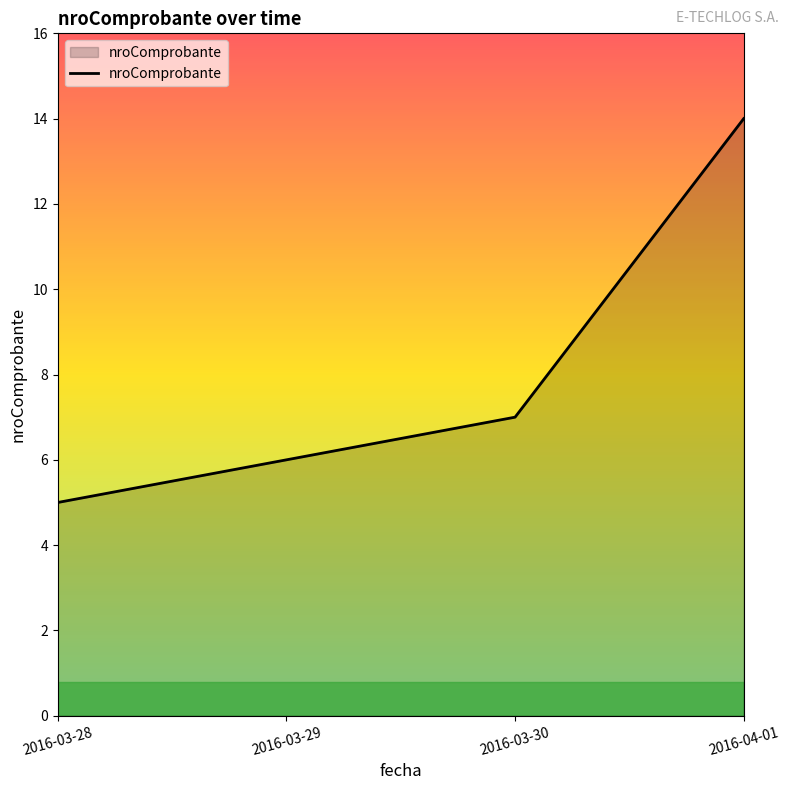

True or false: the data shows 10 at 2016-03-29.

False